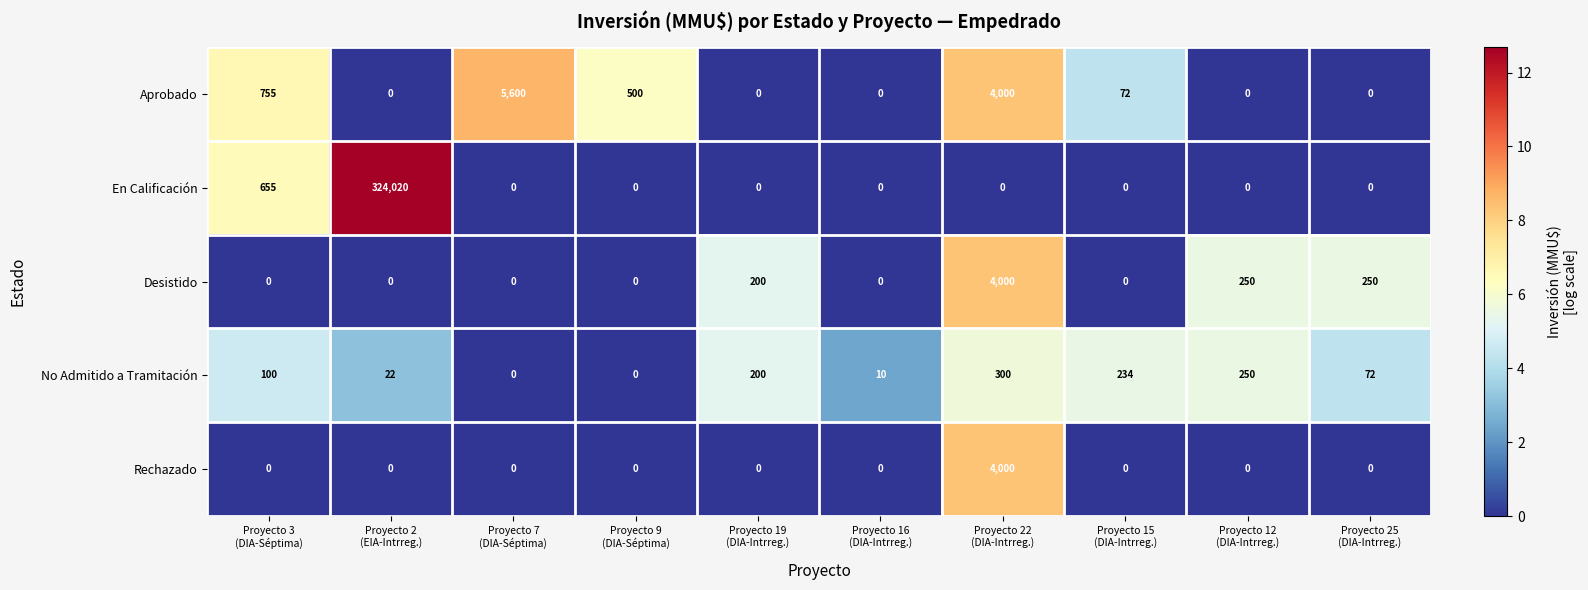

What is the maximum value shown in the chart?

324020